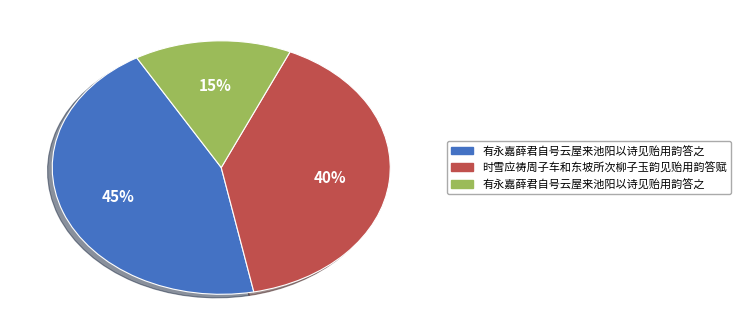

To the nearest percent, what is the average slice percentage?

33%